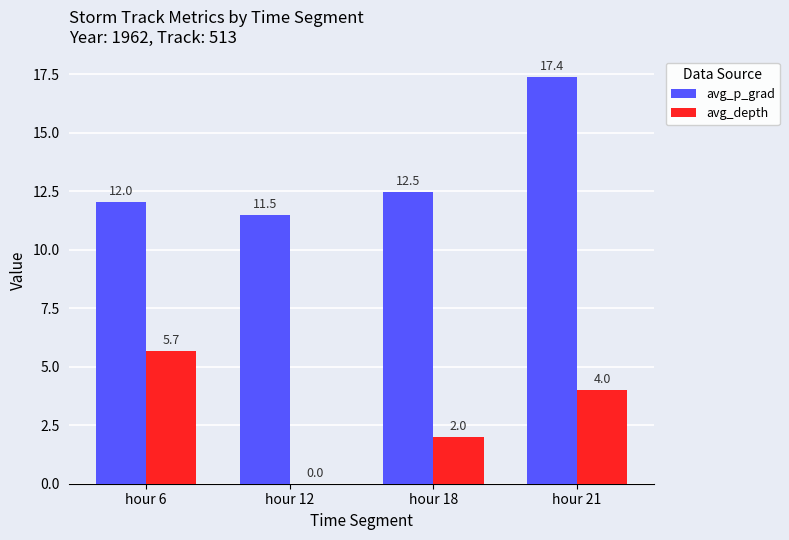

Reading left to right, list all the values displayed in this chart.

avg_p_grad: 12.0	11.5	12.5	17.4
avg_depth: 5.7	0.0	2.0	4.0